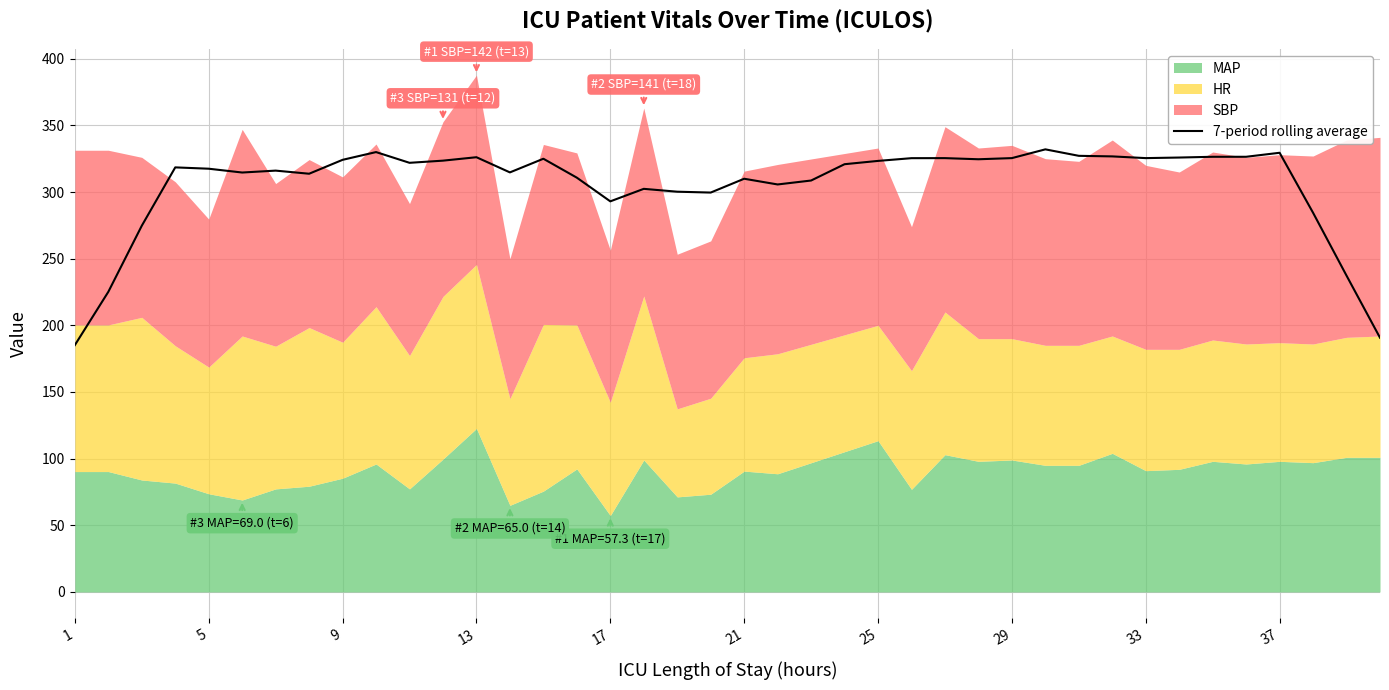

Reading left to right, extract all data points from this chart.

185.2	225.1	274.7	318.5	317.5	314.6	316.0	313.7	324.1	330.0	321.9	323.5	326.1	314.7	325.0	310.8	293.0	302.4	300.2	299.6	310.0	305.7	308.6	320.9	323.3	325.4	325.4	324.6	325.4	332.0	327.1	326.7	325.4	325.9	326.4	326.4	329.4	284.4	237.3	190.7